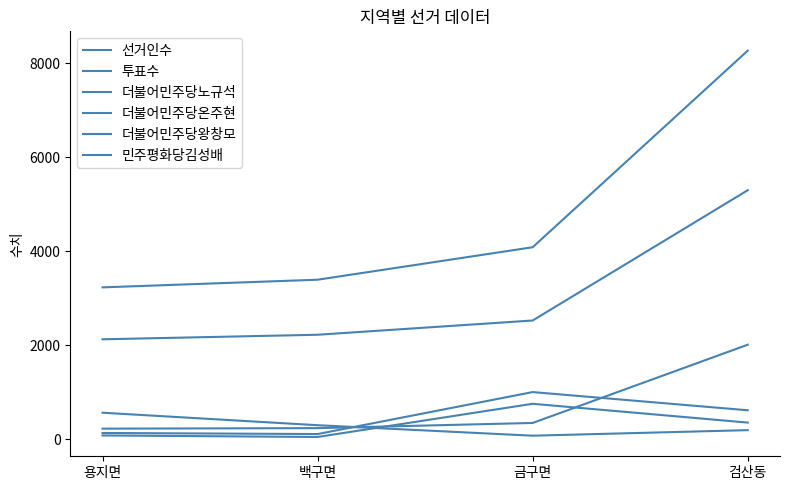

How many times do 더불어민주당온주현 and 더불어민주당왕창모 cross each other?

1